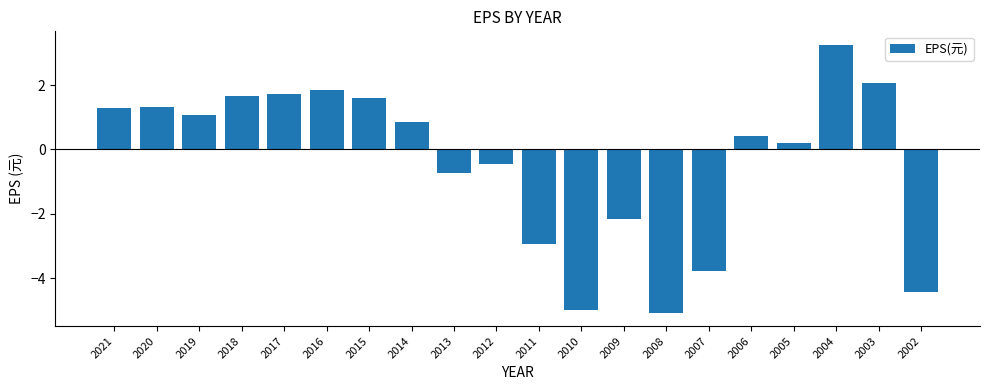

What is the difference between the second highest and second lowest values?

7.1